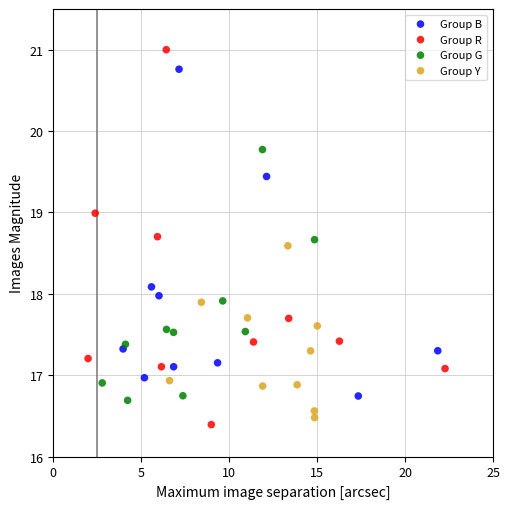

Which series reaches the maximum Y coordinate?

Group R